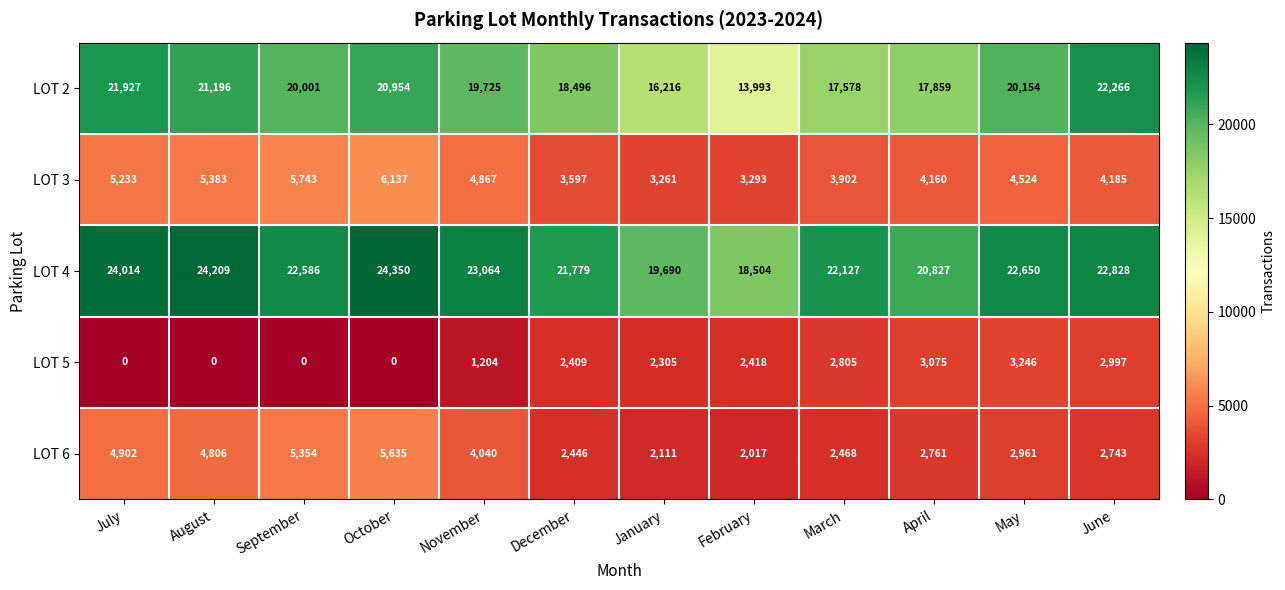

What is the sum of the LOT 3 values at June and March?

8087